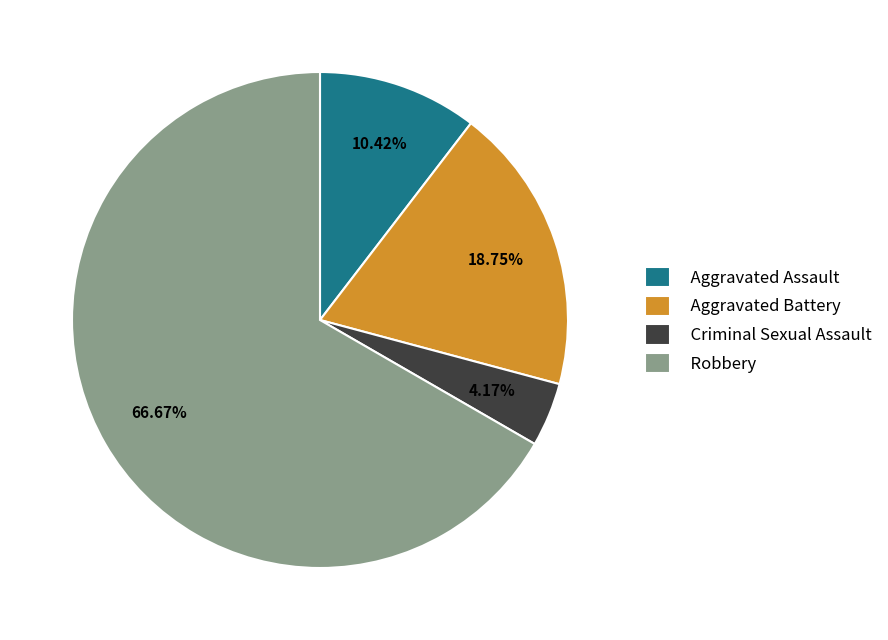

Which slice is the largest?

Robbery